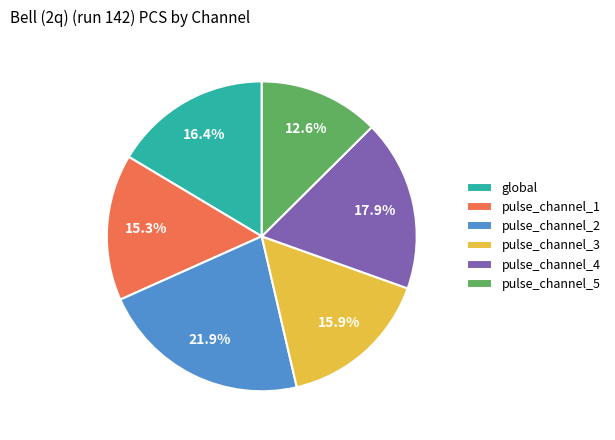

Is pulse_channel_5 the majority of the pie?

No